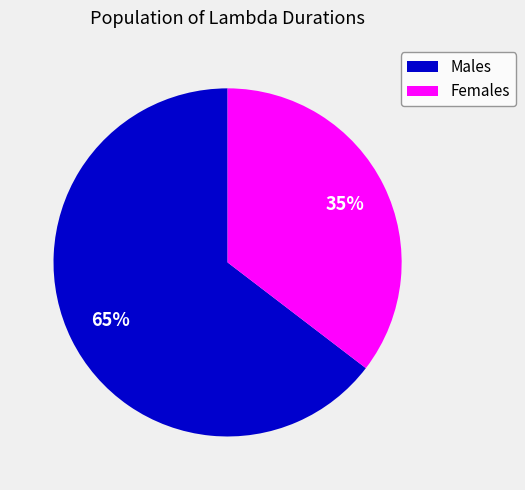

Is there a majority slice in this chart?

Yes